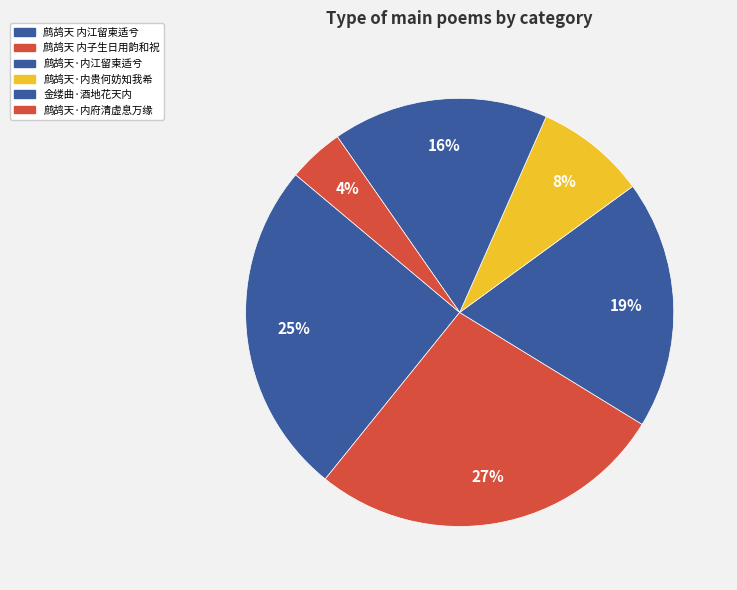

Count the number of slices in the pie.

6